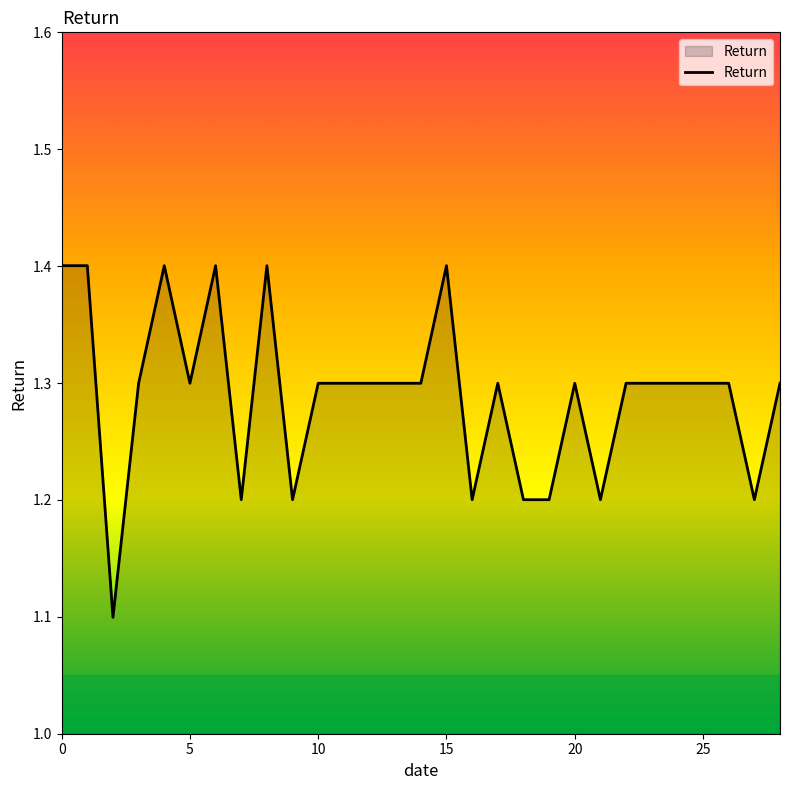

What is the difference between the maximum and minimum values?

0.3